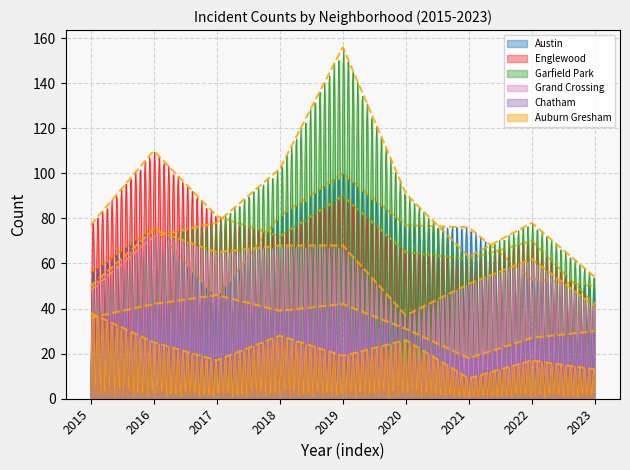

At which category is the sum across all series the highest?

2019